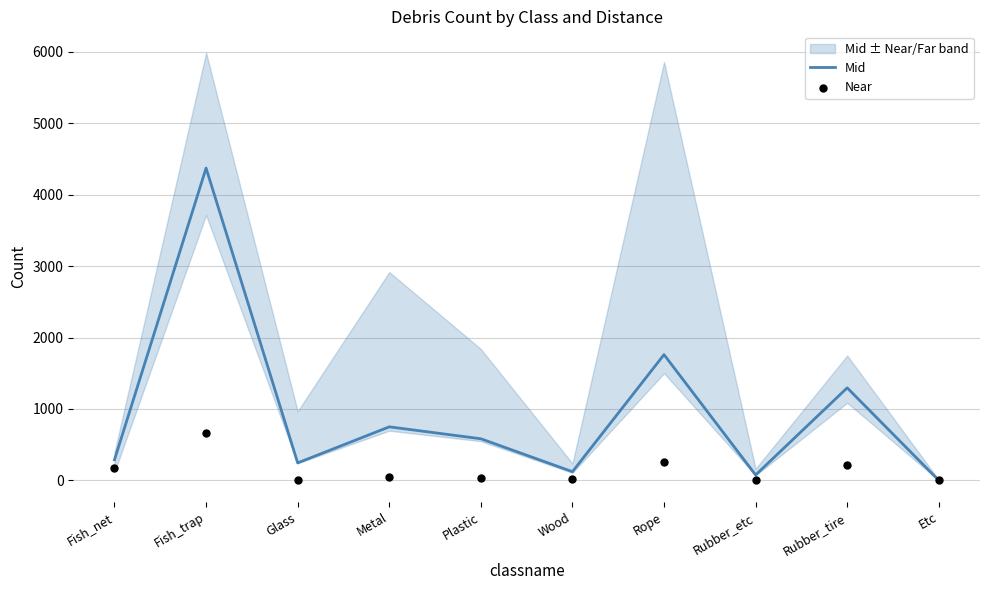

Is the value of Mid at Fish_trap greater than the value of Near at Etc?

Yes